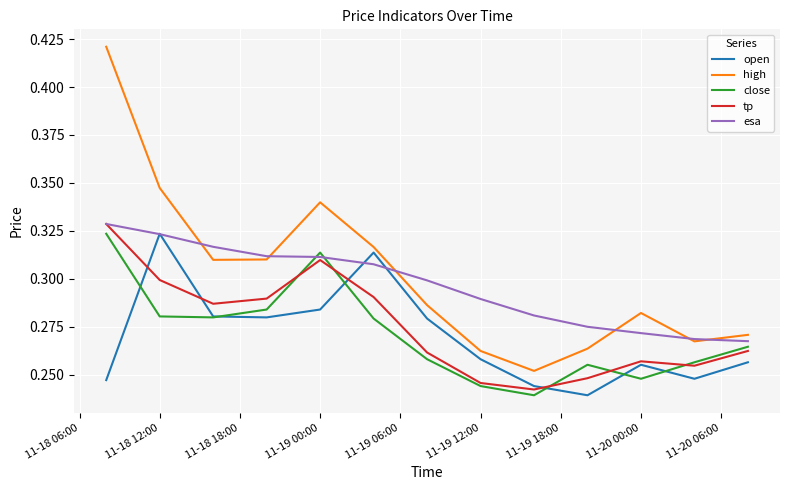

True or false: close and high cross at least once.

False